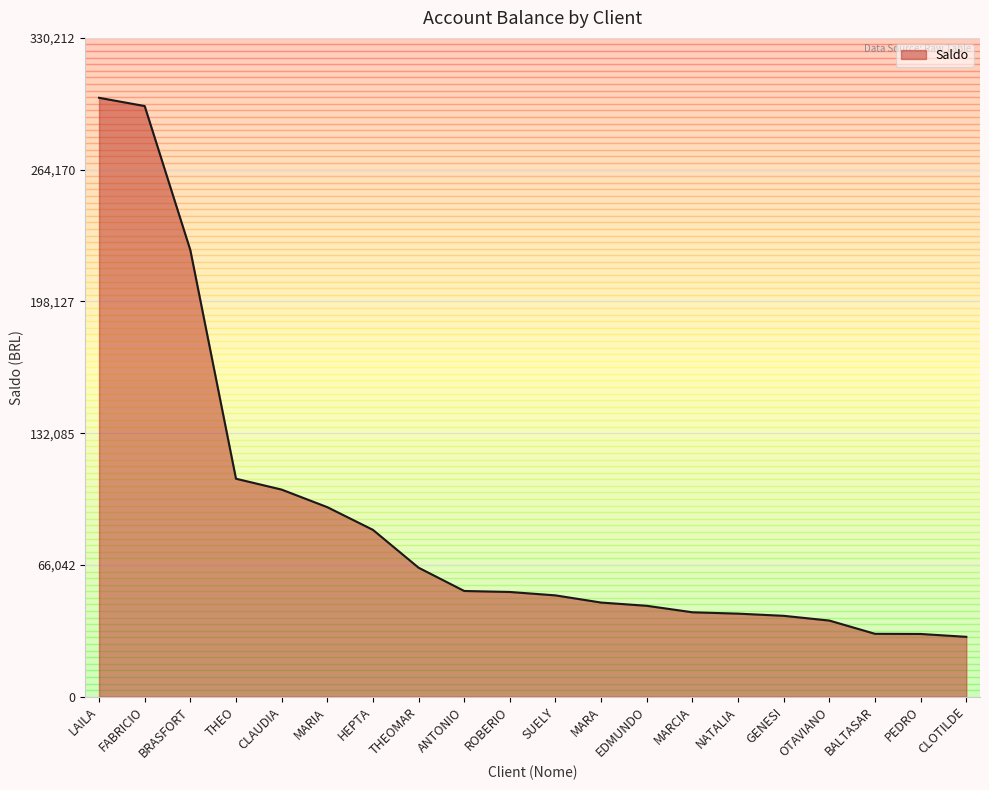

What is the approximate value at MARA?

47182.9